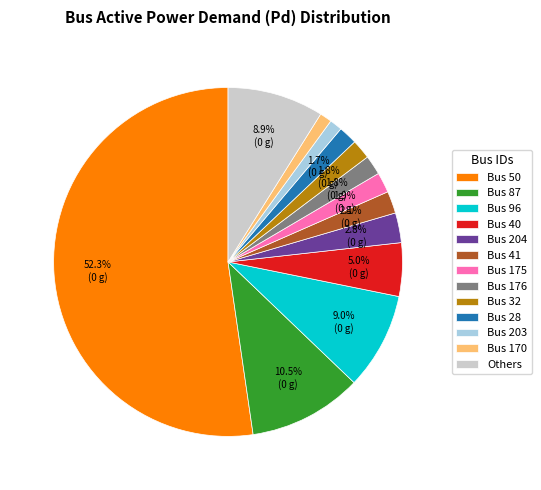

Which has a higher value, Bus 40 or Bus 175?

Bus 40